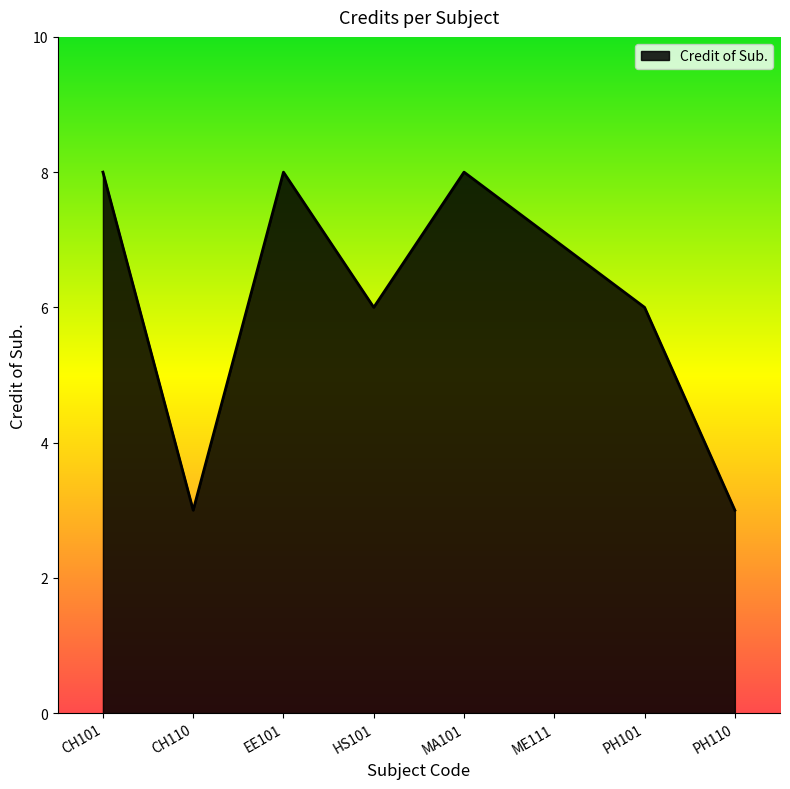

What position from the left is ME111?

6